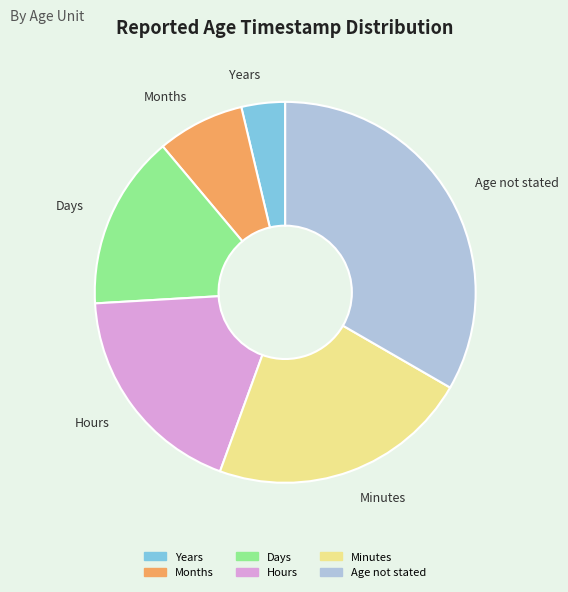

How many segments does this pie chart have?

6